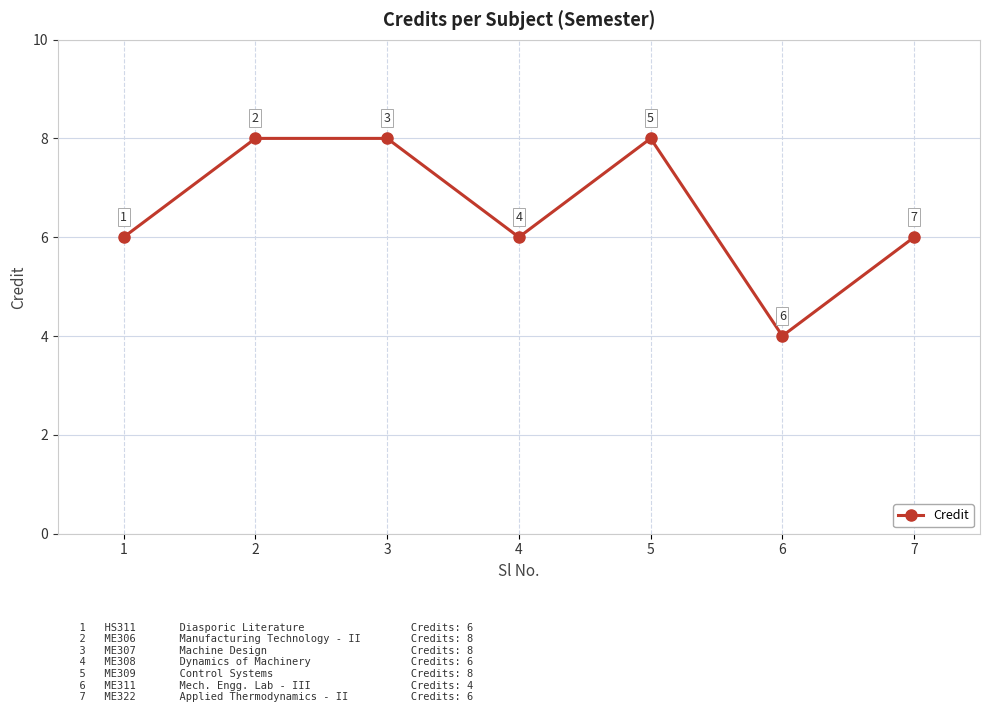

Count the values in the range 6 to 8.

6